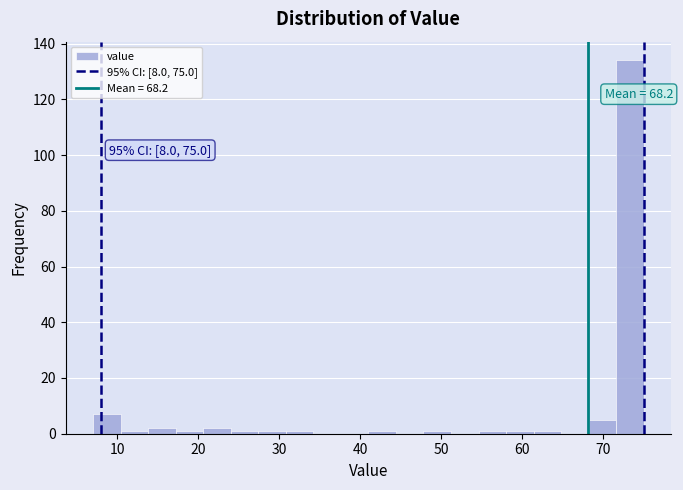

Around what value on the x-axis is the tallest bar? Give the approximate position of its centre, as read against the axis.

73